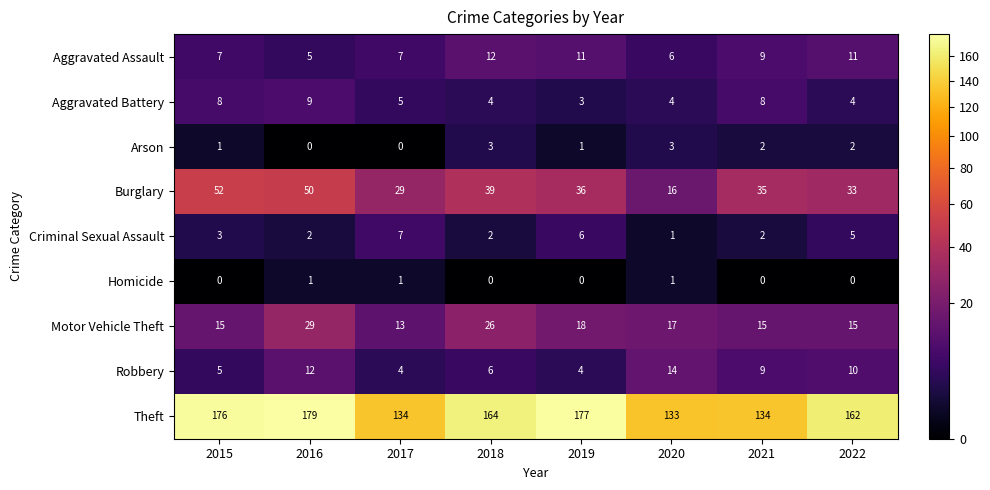

True or false: Homicide has a value of 1 at 2020.

True